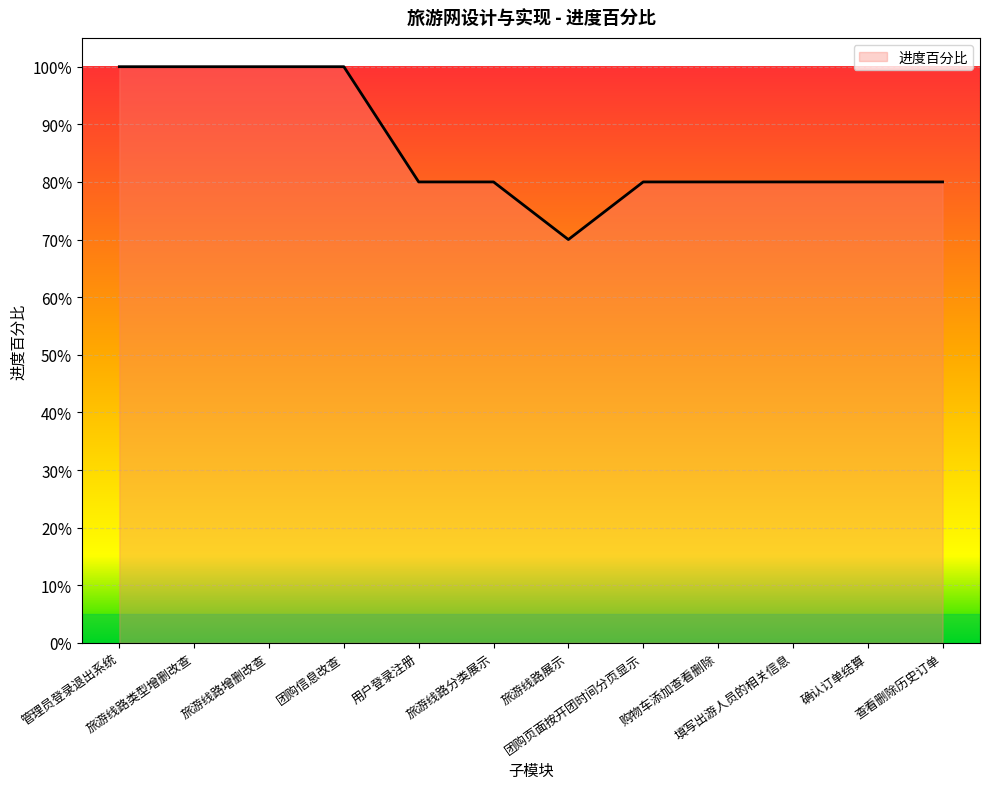

Reading left to right, list all the values displayed in this chart.

管理员登录退出系统=1.0	旅游线路类型增删改查=1.0	旅游线路增删改查=1.0	团购信息改查=1.0	用户登录注册=0.8	旅游线路分类展示=0.8	旅游线路展示=0.7	团购页面按开团时间分页显示=0.8	购物车添加查看删除=0.8	填写出游人员的相关信息=0.8	确认订单结算=0.8	查看删除历史订单=0.8